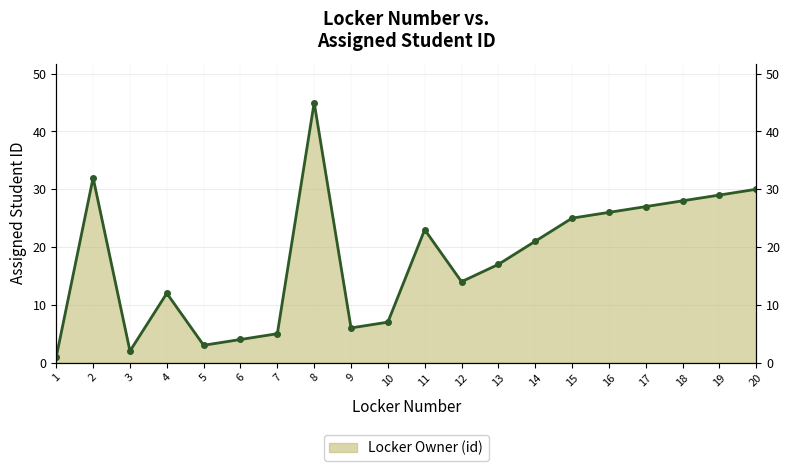

Which label corresponds to the largest value in the chart?

8